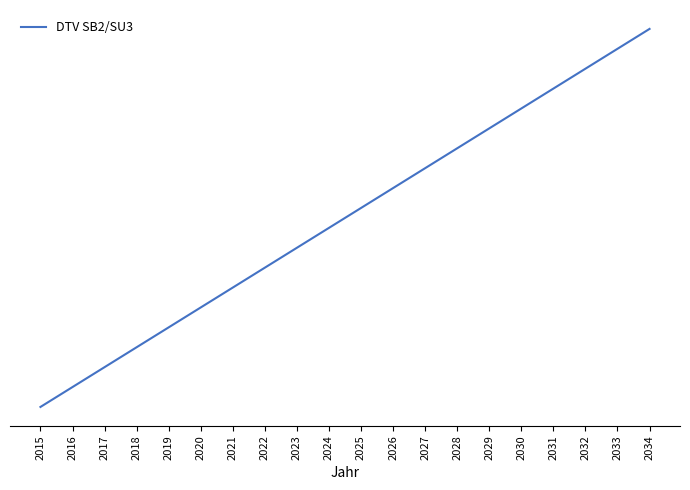

Is this an area chart (filled region under the line)?

No